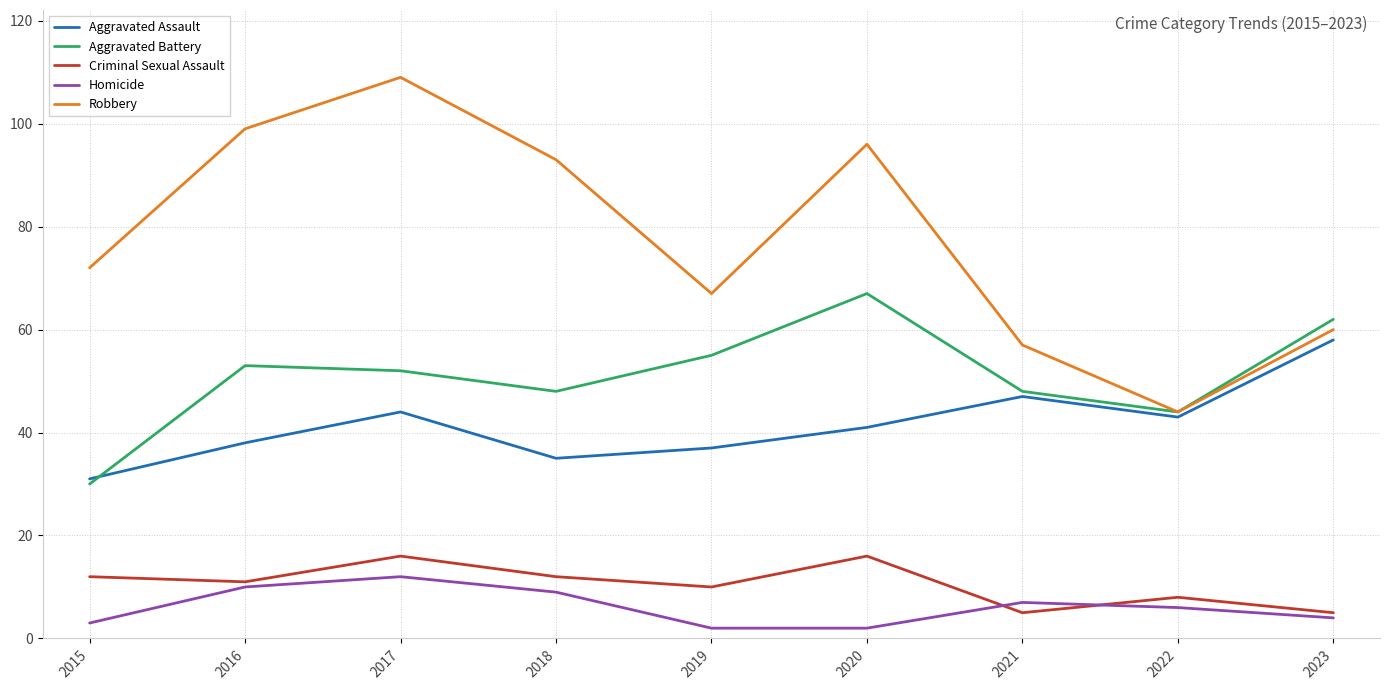

At 2019, list the series in order from largest to smallest.

Robbery, Aggravated Battery, Aggravated Assault, Criminal Sexual Assault, Homicide